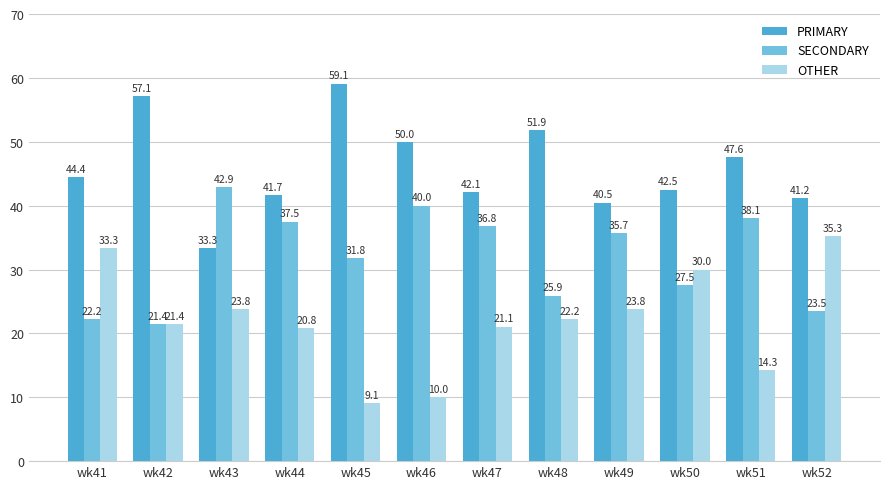

What is the spread (max minus min) of values at wk50?

15.0